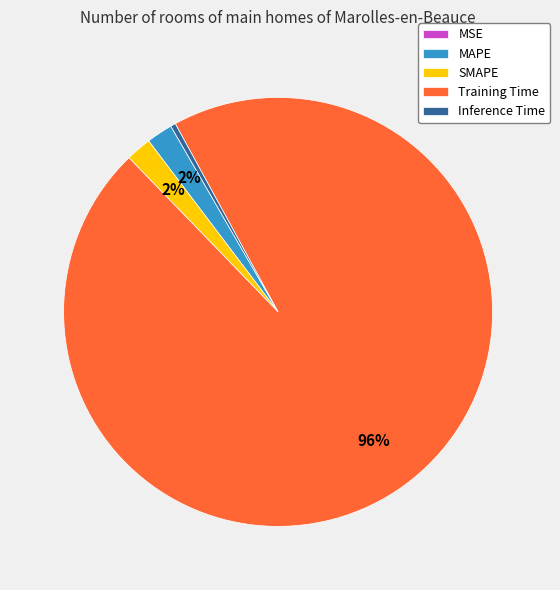

Which slice is the largest?

Training Time